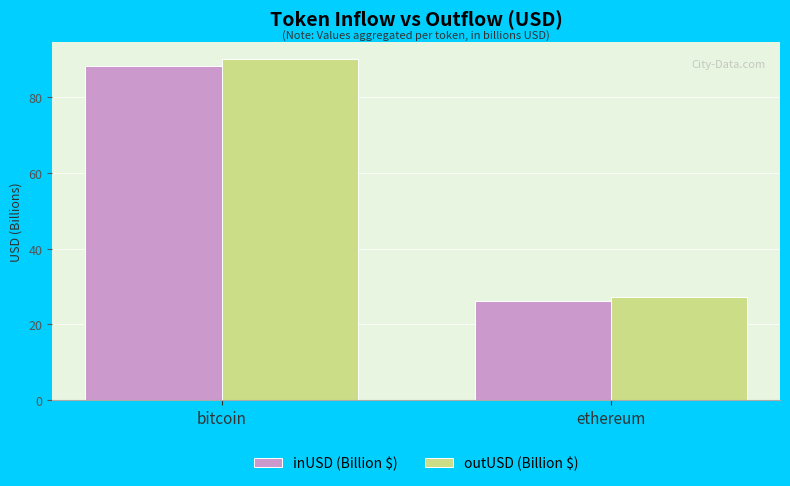

What is the label of the 2nd bar from the left?

ethereum